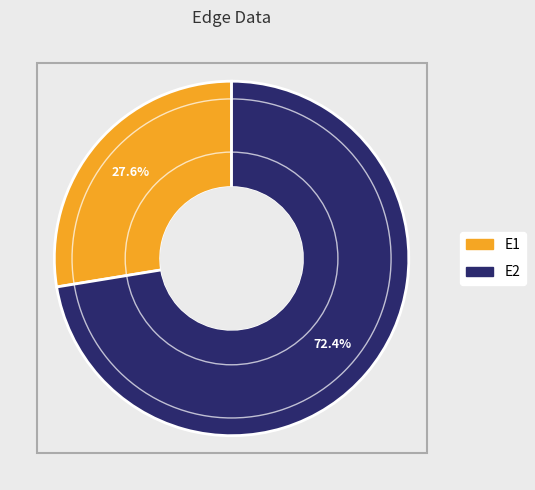

To the nearest percent, what is the difference between the E1 and E2 slice percentages?

45%